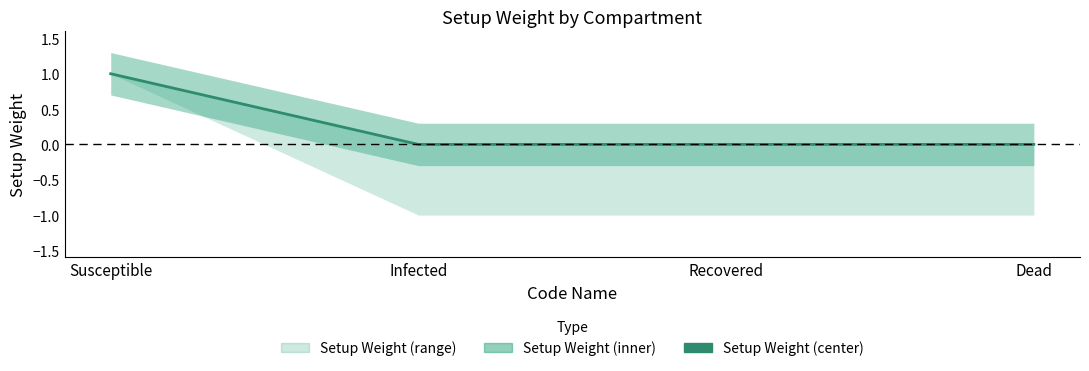

List the labels in order of value, smallest first.

Infected, Recovered, Dead, Susceptible